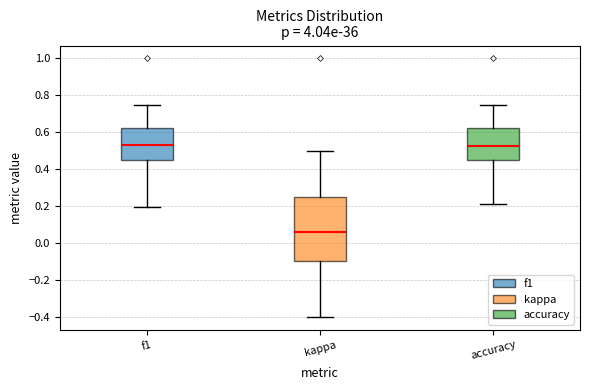

Which box has the lowest median line?

kappa